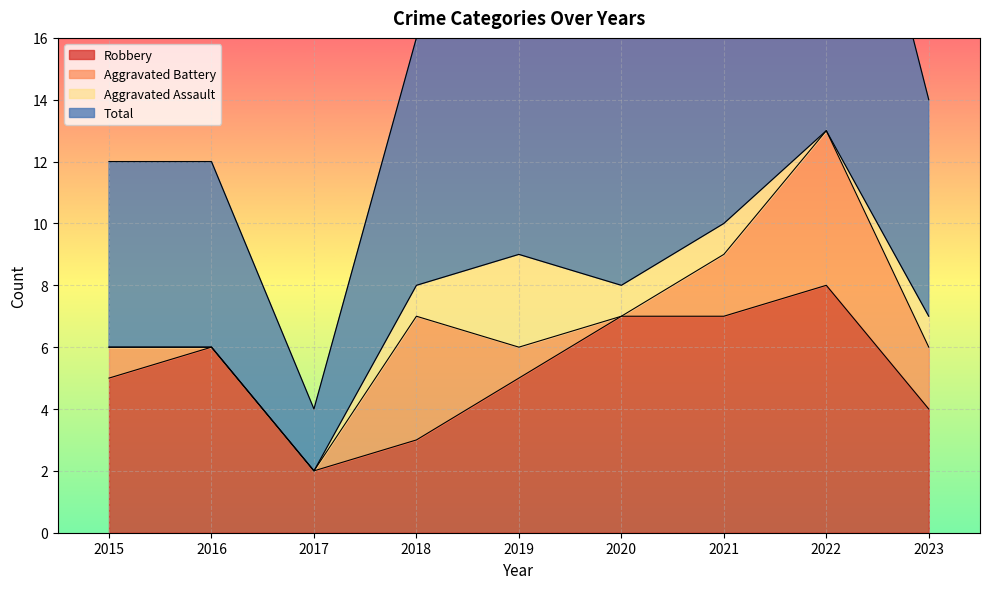

What is the sum of all Robbery values?

47